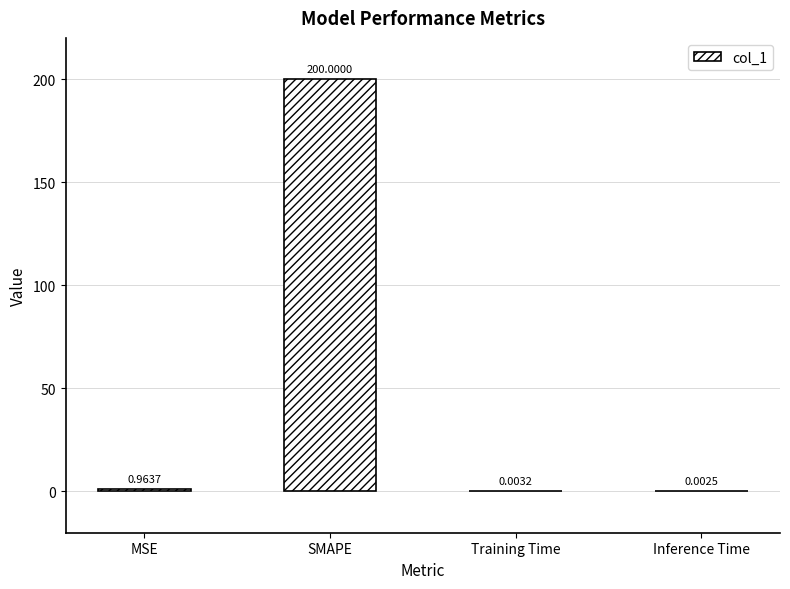

What is the sum of the values at SMAPE and Inference Time?

200.0